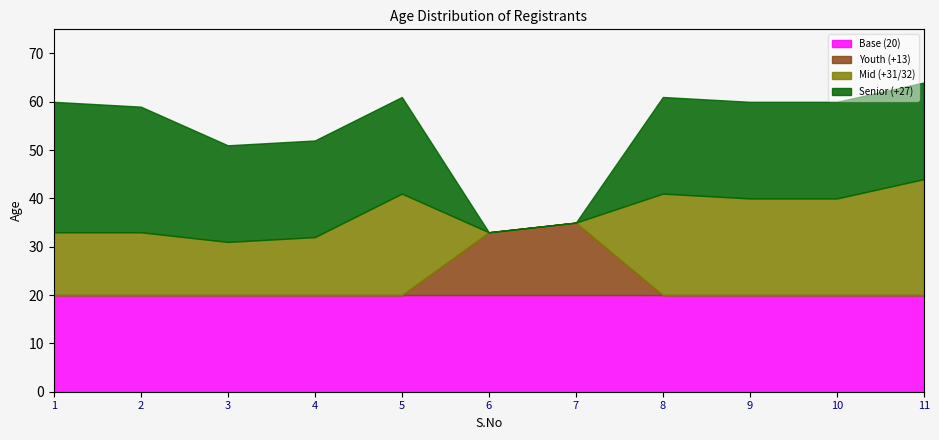

The Base (20) series shows 34 at 11. True or false?

False